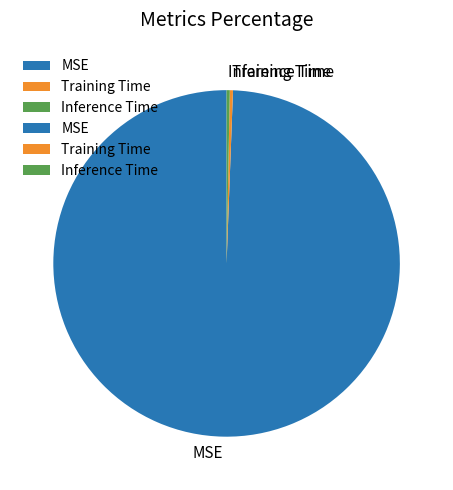

True or false: MSE accounts for 99% of the total.

True